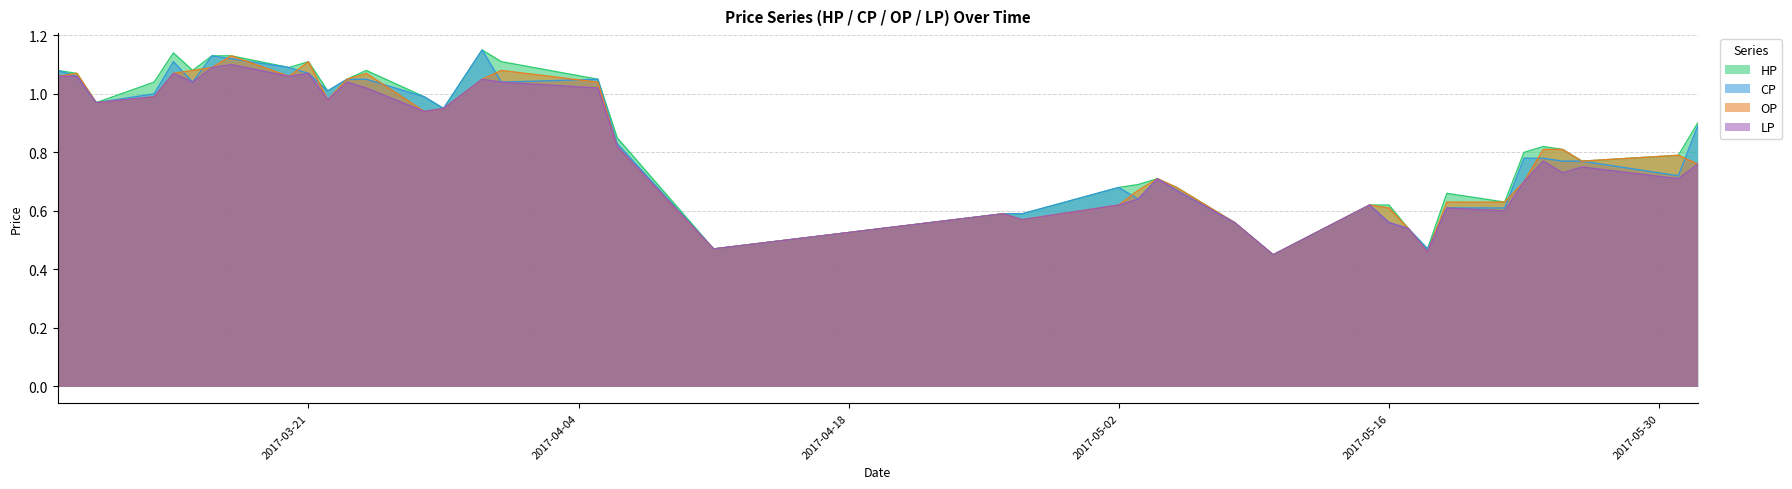

What is the sum of the LP values at 2017-05-10 and 2017-03-15?

1.5